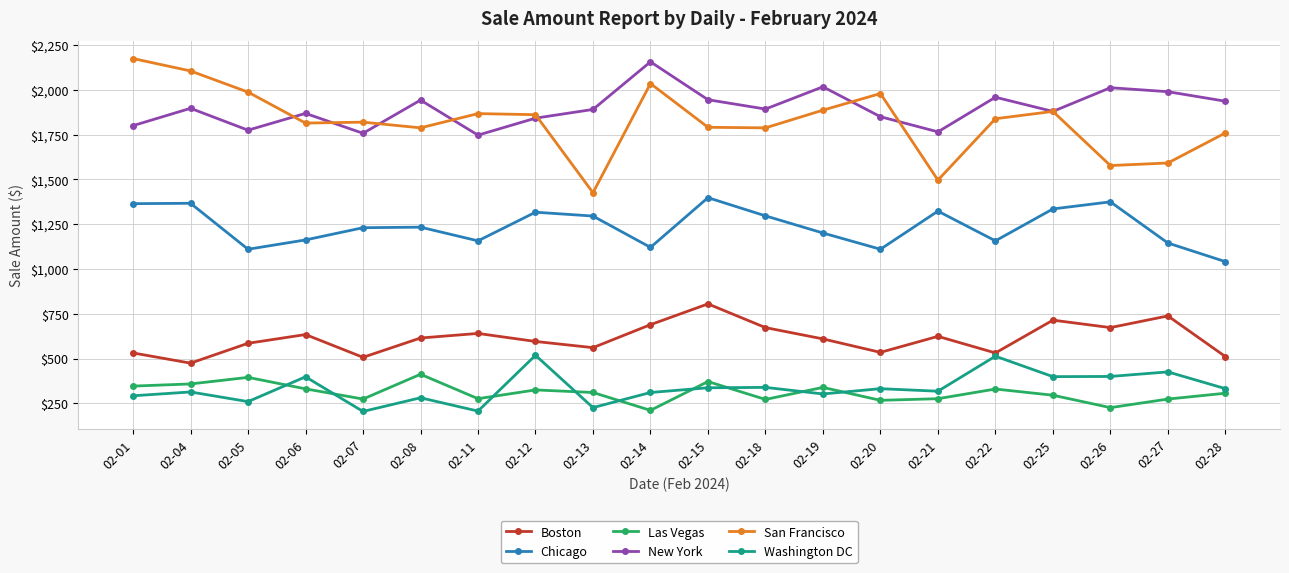

What is the sum of the New York values at 02-01 and 02-22?

3759.3